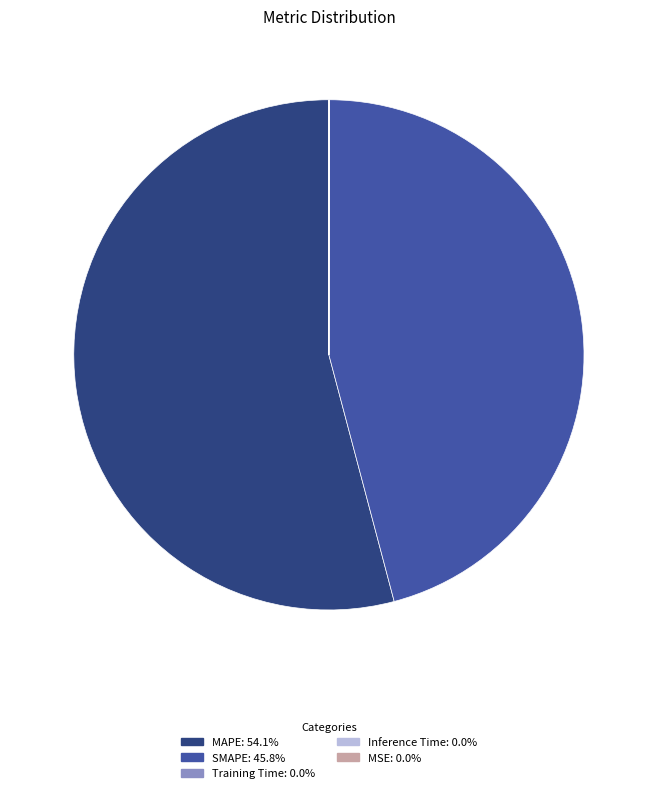

Is there any slice that represents more than half of the pie?

Yes